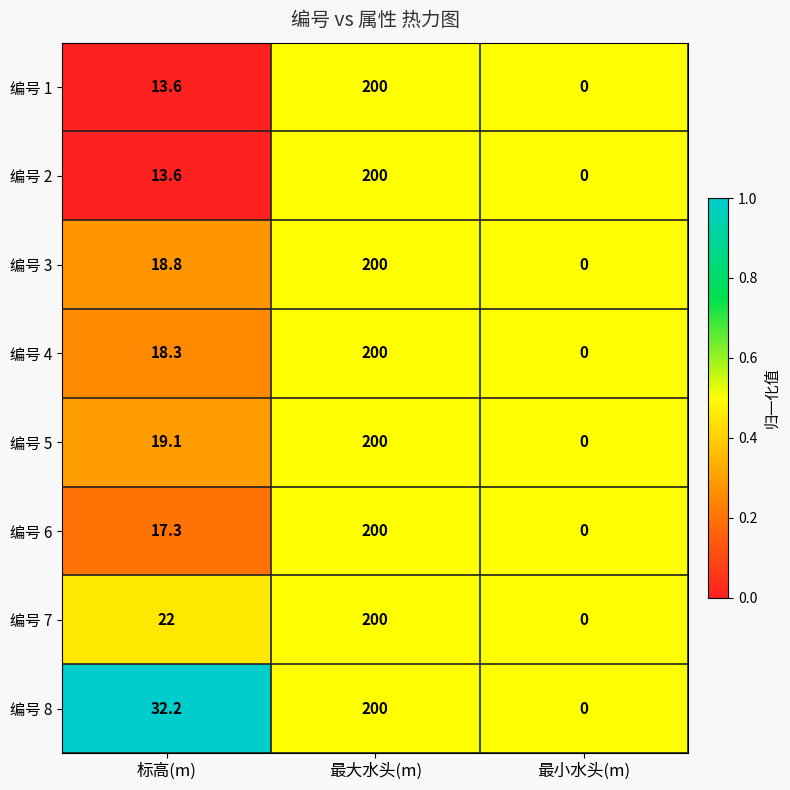

How many distinct data groups are displayed?

8